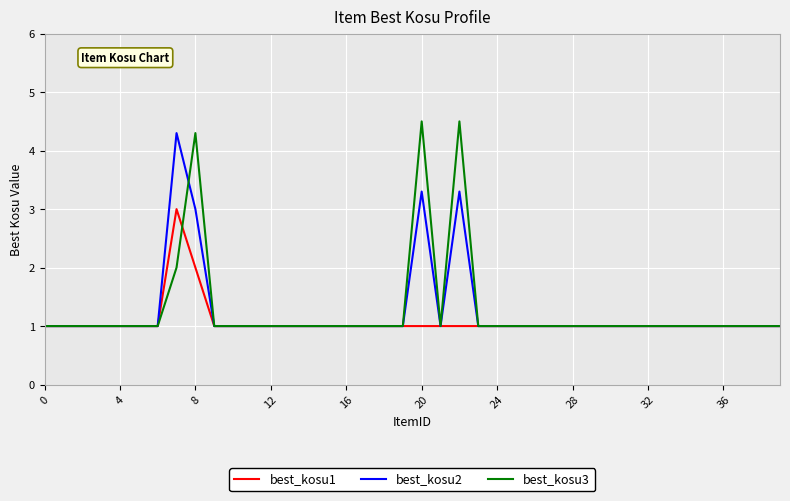

Which series has the largest range (max minus min)?

best_kosu3